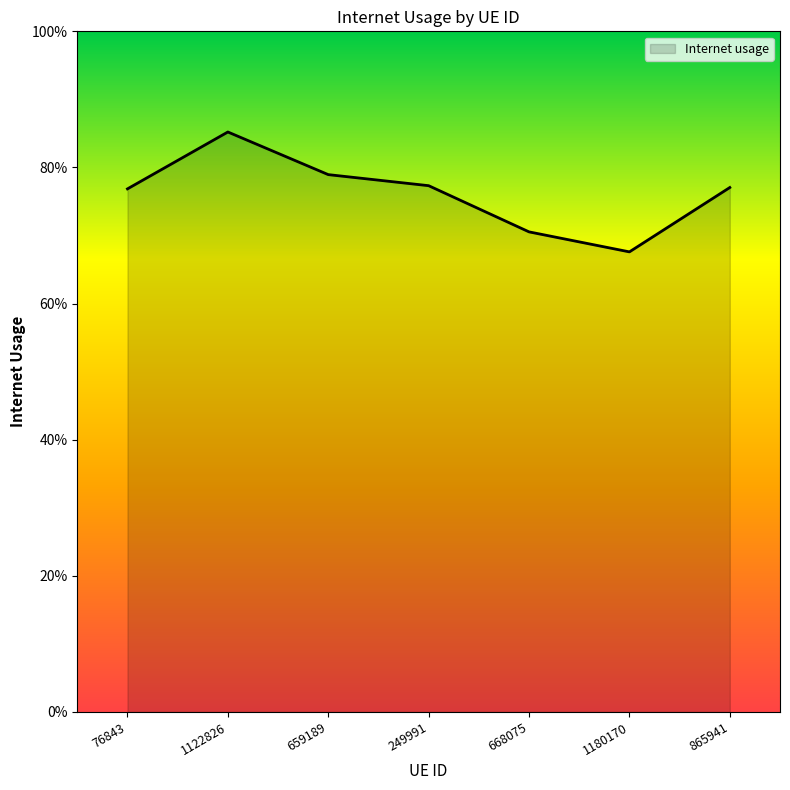

At which label is the value closest to 0?

1180170